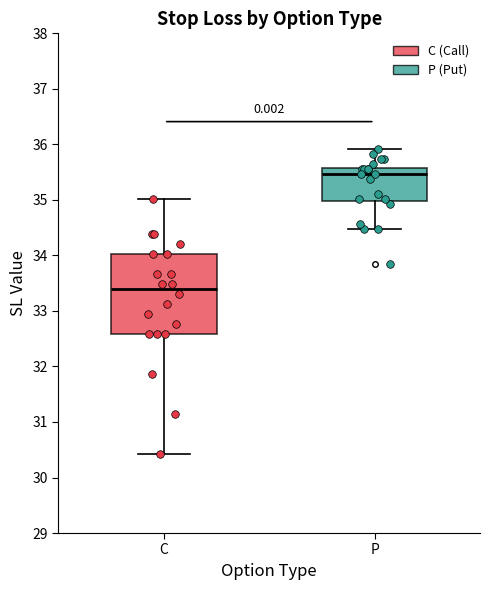

Where does the median line of the box for C sit on the y-axis? The values are not printed on the chart, so give them approximately, as read against the axis.

33.4